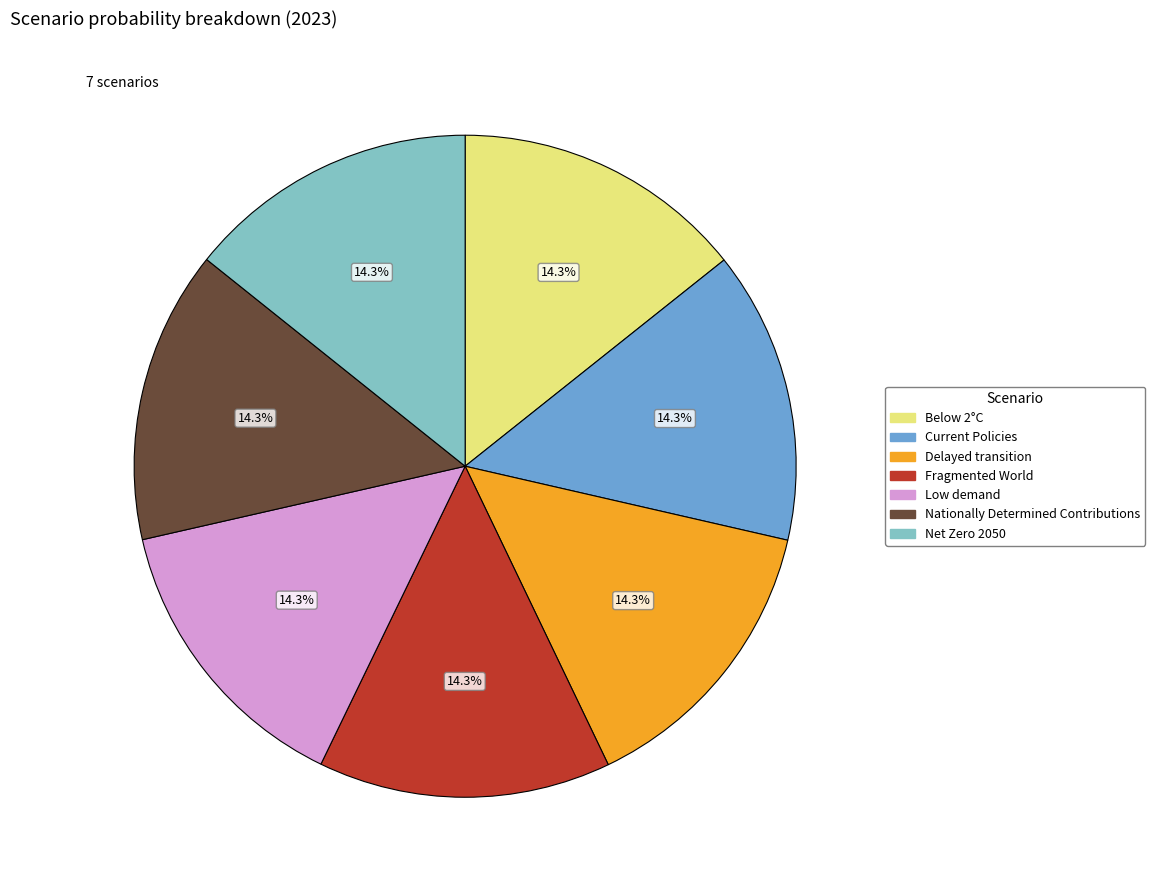

Is there a majority slice in this chart?

No